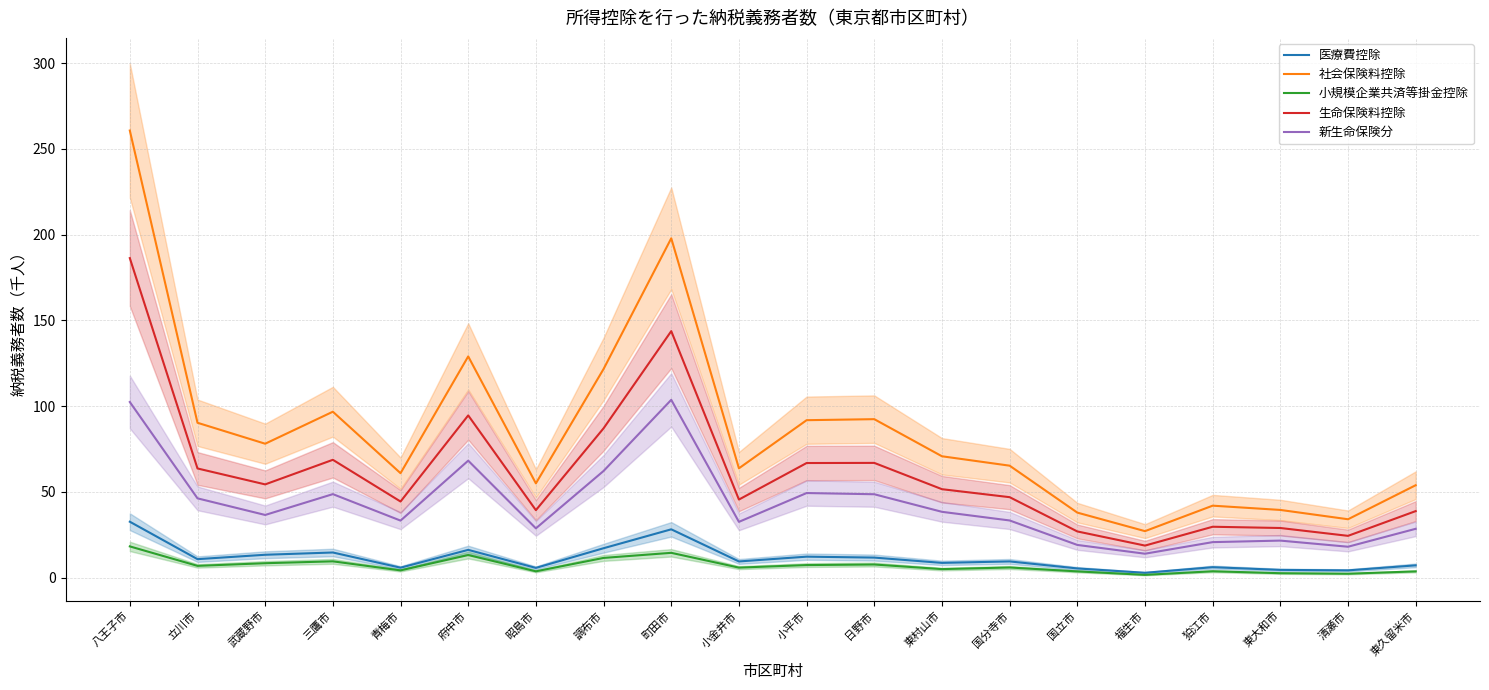

At which label does 小規模企業共済等掛金控除 reach its peak?

八王子市